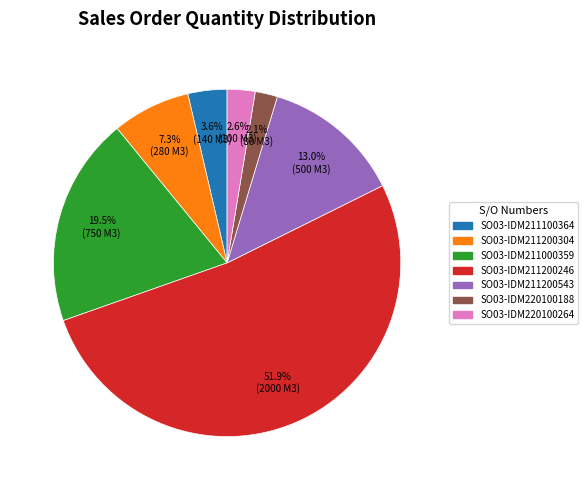

What percentage is the SO03-IDM211100364 slice, to the nearest percent?

4%